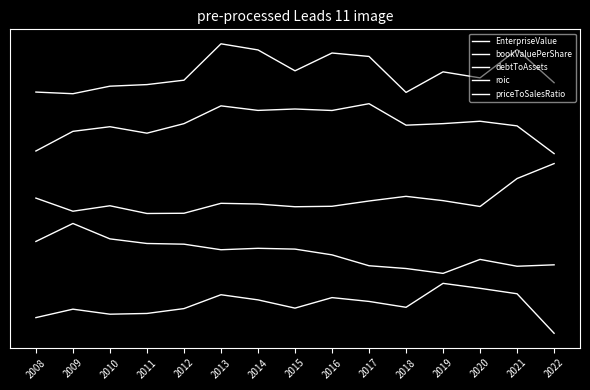

Which series changed the most between 2011 and 2013?

EnterpriseValue